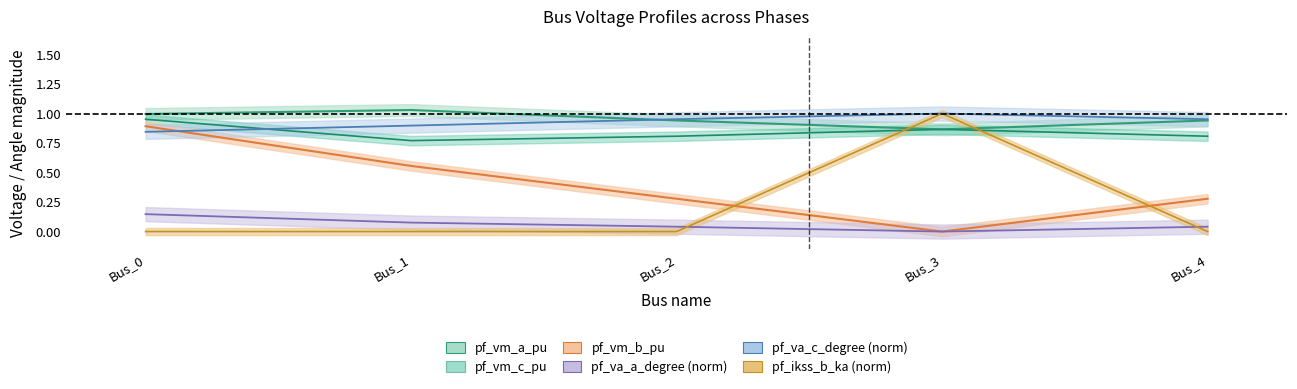

True or false: pf_vm_c_pu and pf_va_a_degree cross at least once.

False